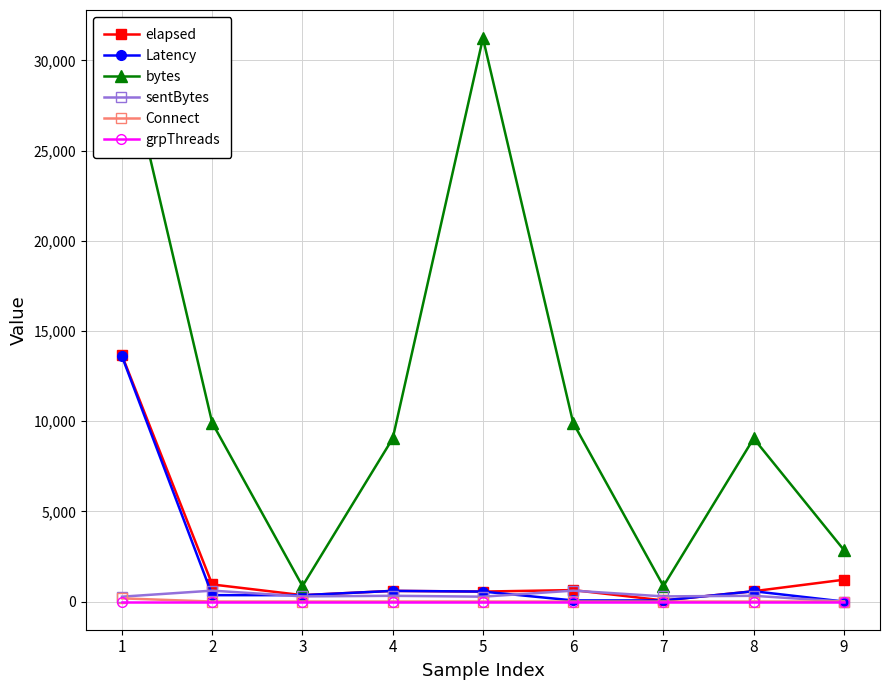

The Latency series shows 0 at 9. True or false?

True